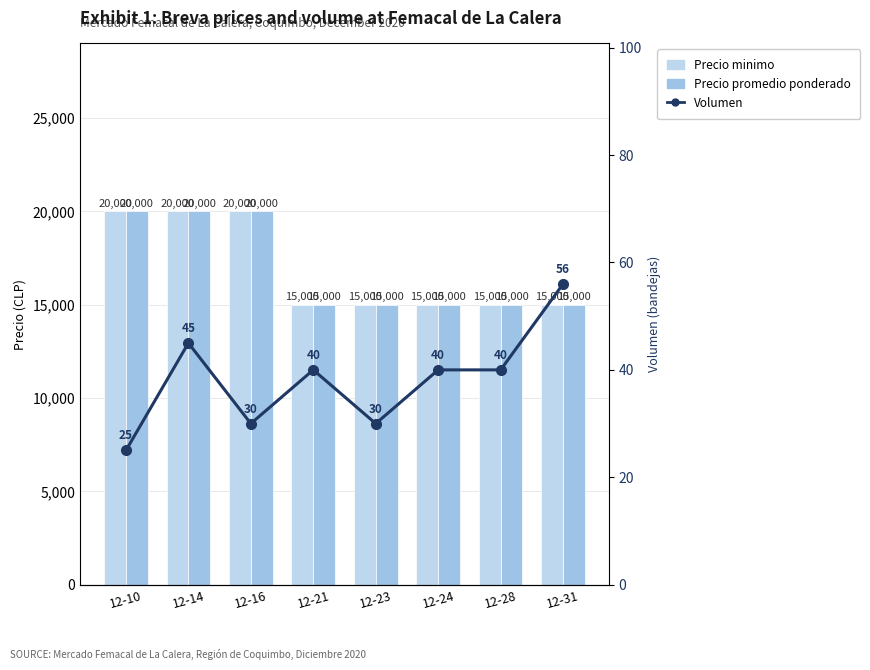

What is the average value of the Precio promedio ponderado series?

16875